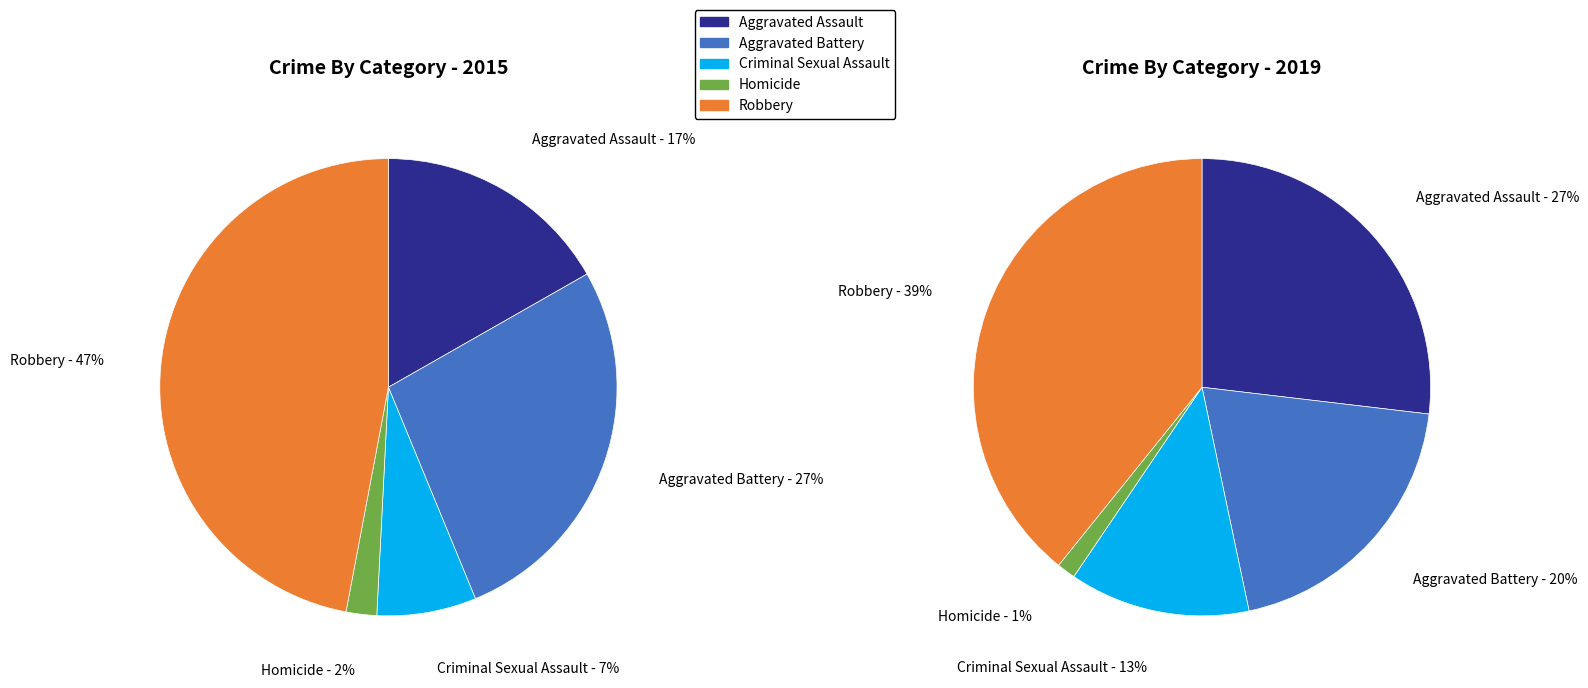

Does Aggravated Battery represent more than half of the total?

No